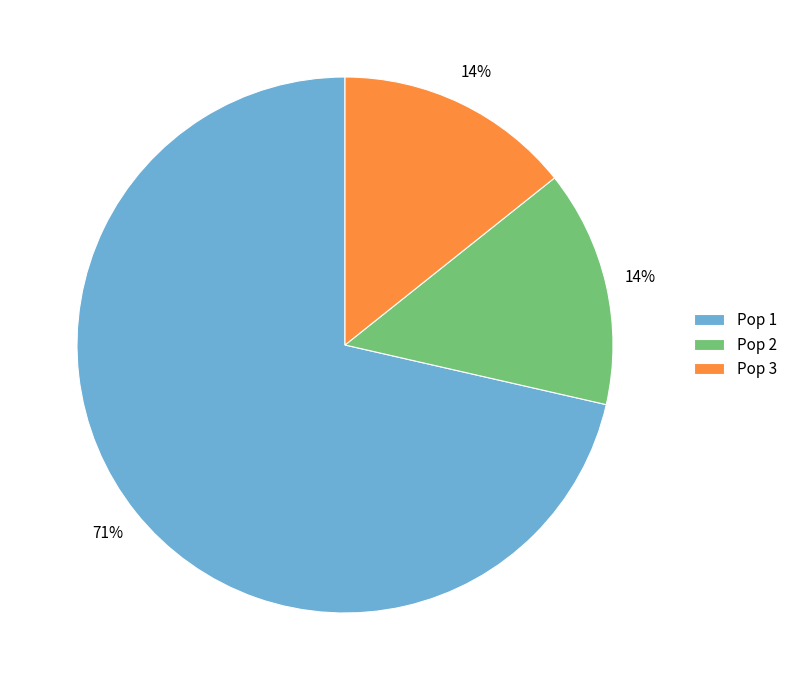

Is it true that Pop 2 is 14% of the pie?

True